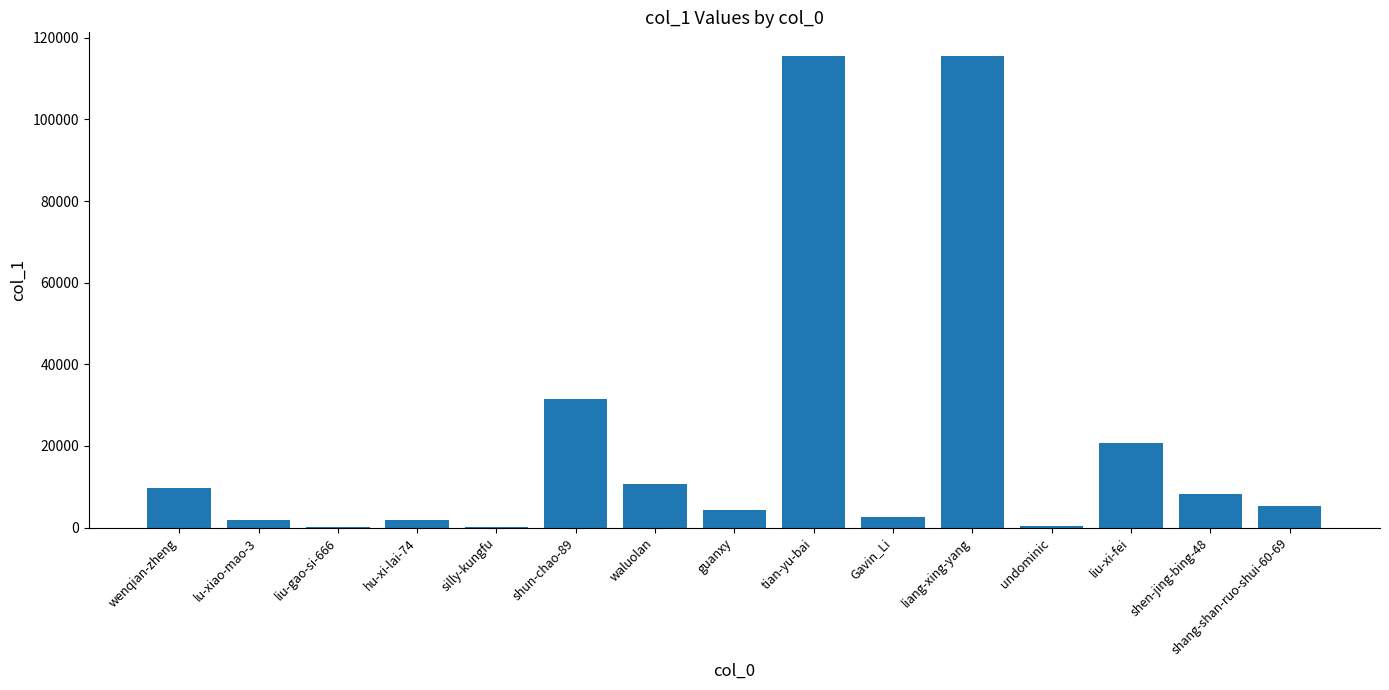

Between hu-xi-lai-74 and waluolan, which is larger?

waluolan